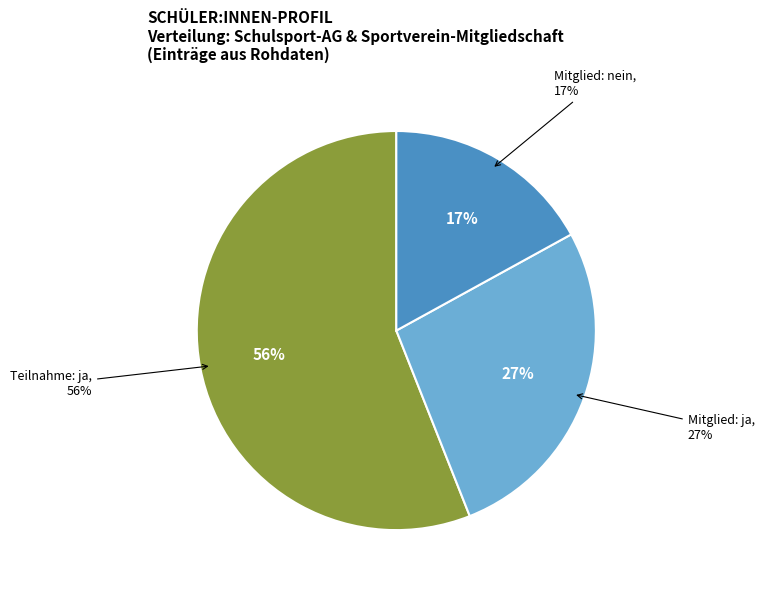

To the nearest percent, what portion does Mitglied: nein represent?

17%